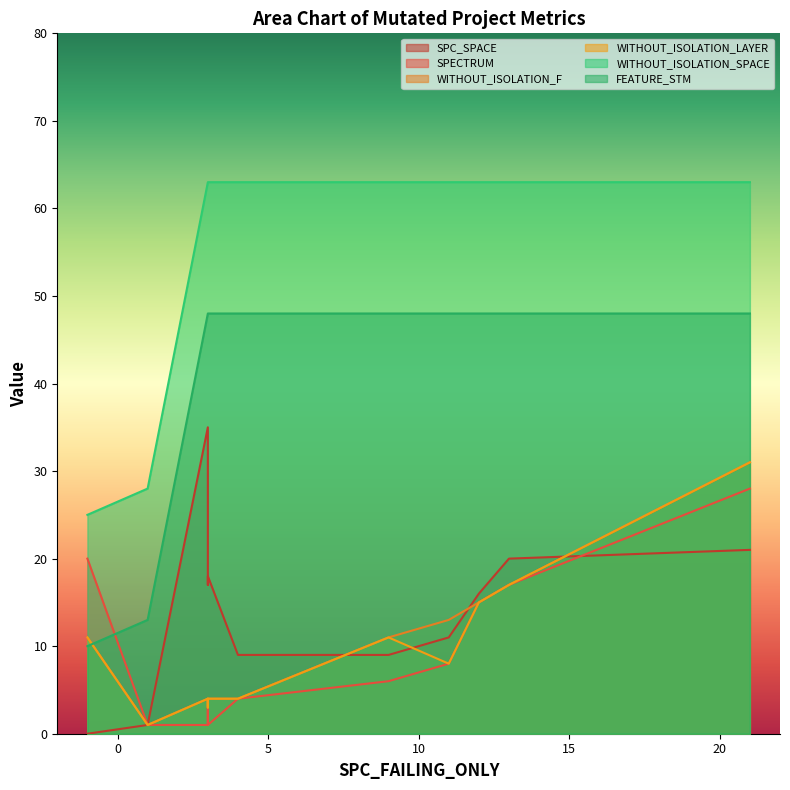

Count the number of data series in this chart.

6